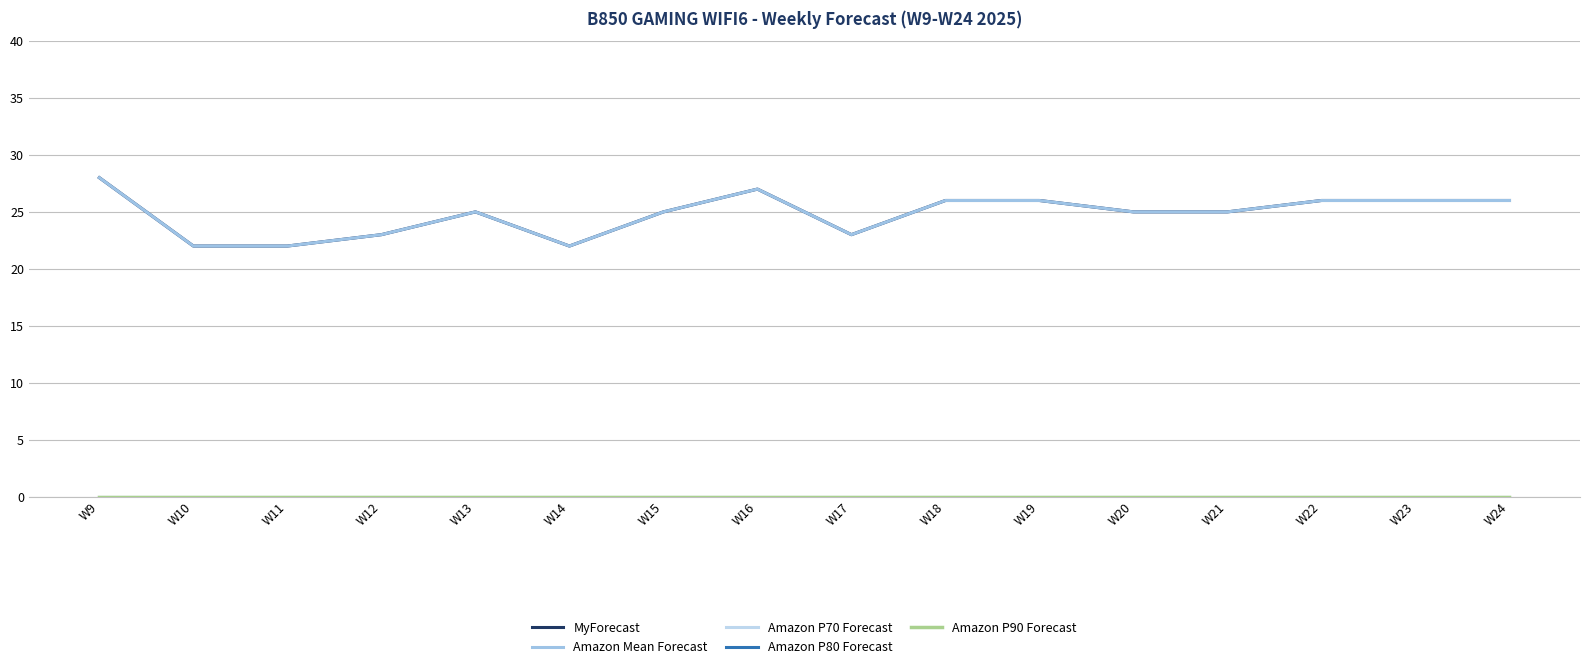

Does the chart have visible grid lines?

Yes